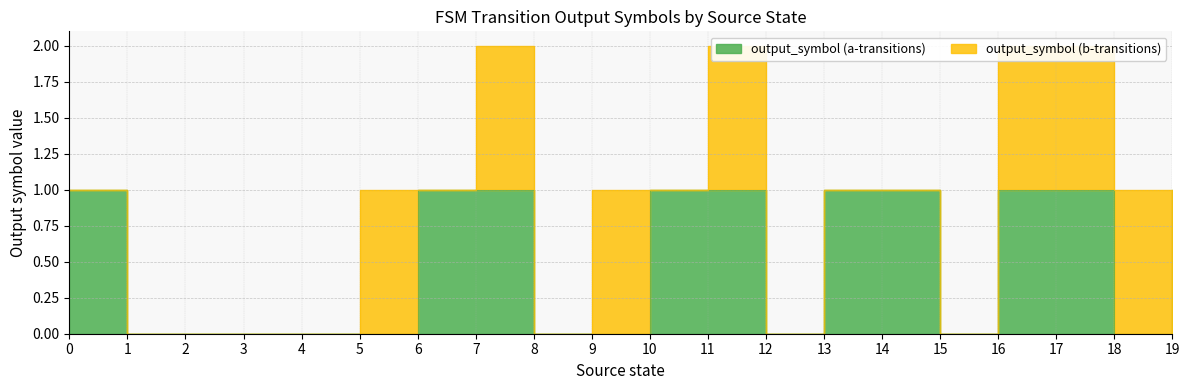

Where is the first local minimum?

12